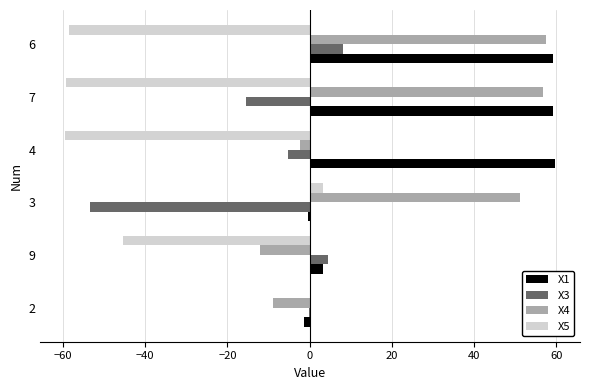

What is the greatest value displayed?

59.8